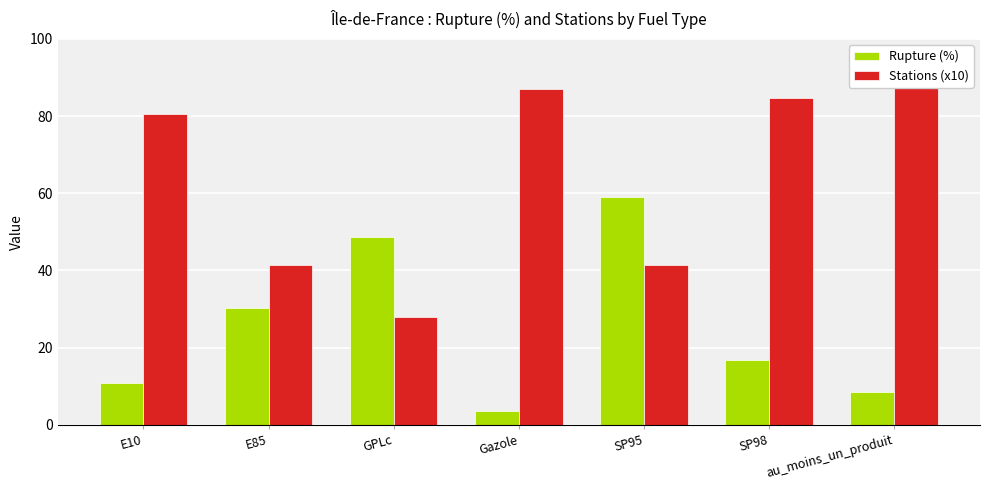

The Stations (x10) series shows 87.7 at au_moins_un_produit. True or false?

True